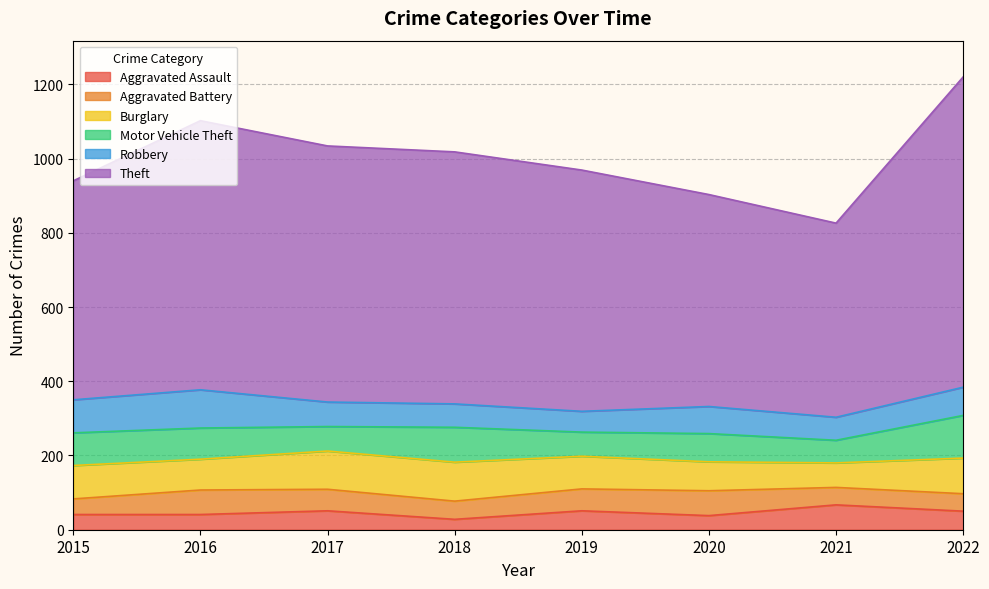

The value of Theft at 2019 is 650. True or false?

True